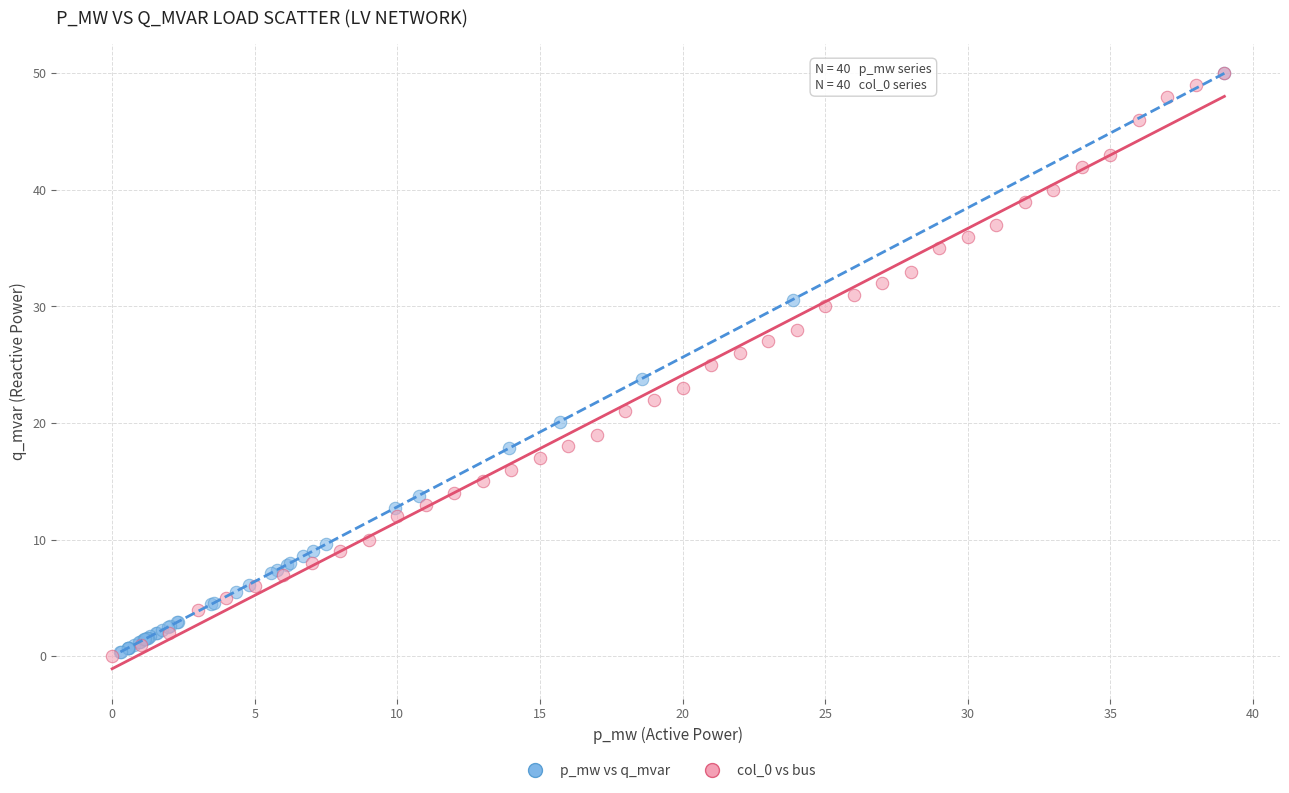

What are all the series names shown in the legend?

p_mw vs q_mvar, col_0 vs bus